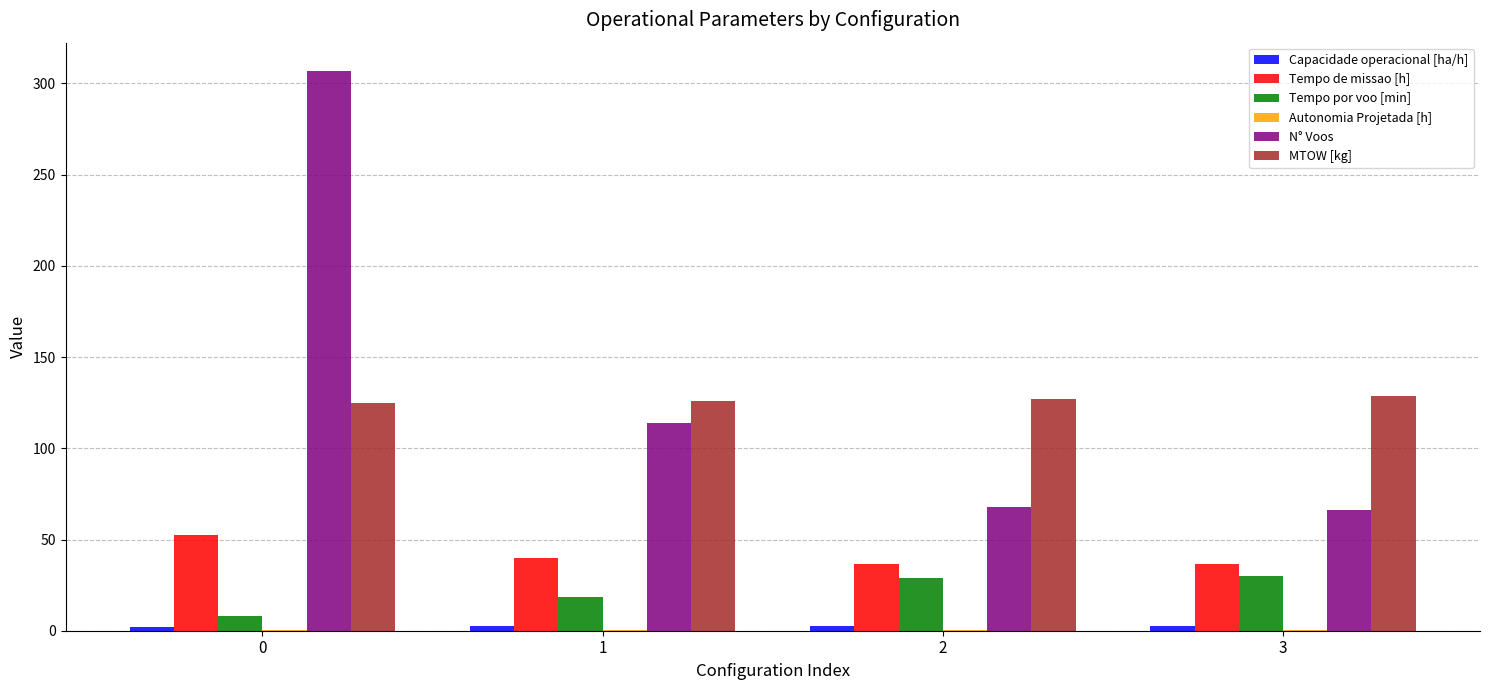

Which series changed the most between 0 and 3?

N° Voos